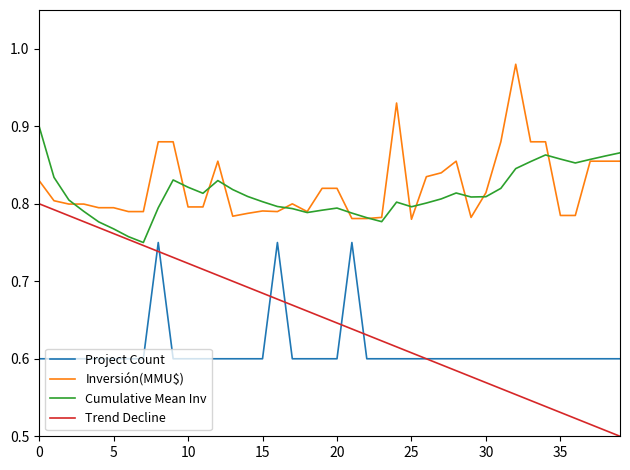

Which series ends up on top after the final intersection of Cumulative Mean Inv and Inversión(MMU$)?

Cumulative Mean Inv